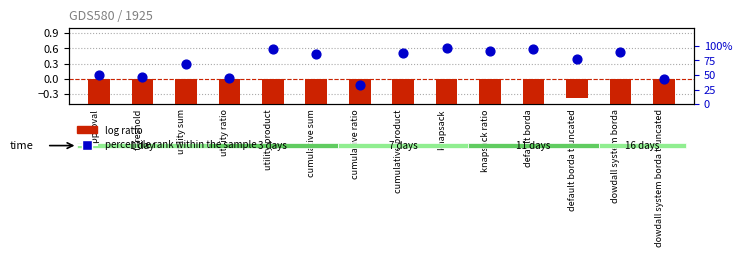

Which series has the largest total across all categories?

percentile rank within the sample